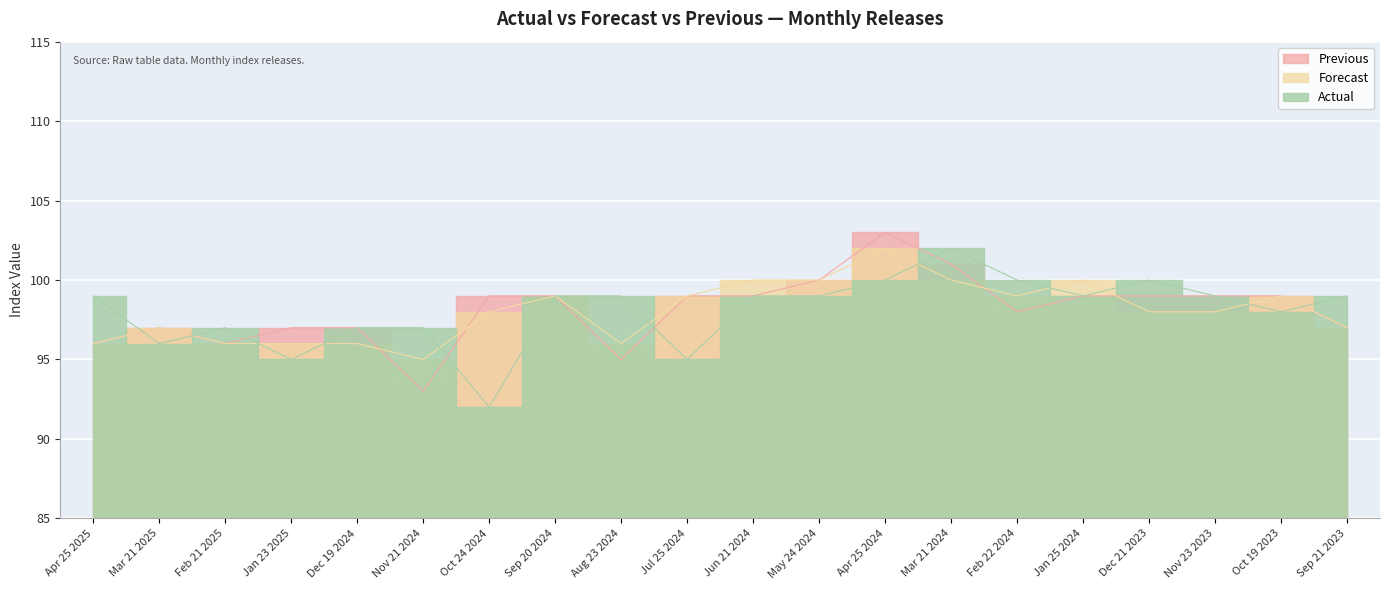

Which label corresponds to the smallest value in the chart?

Oct 24 2024